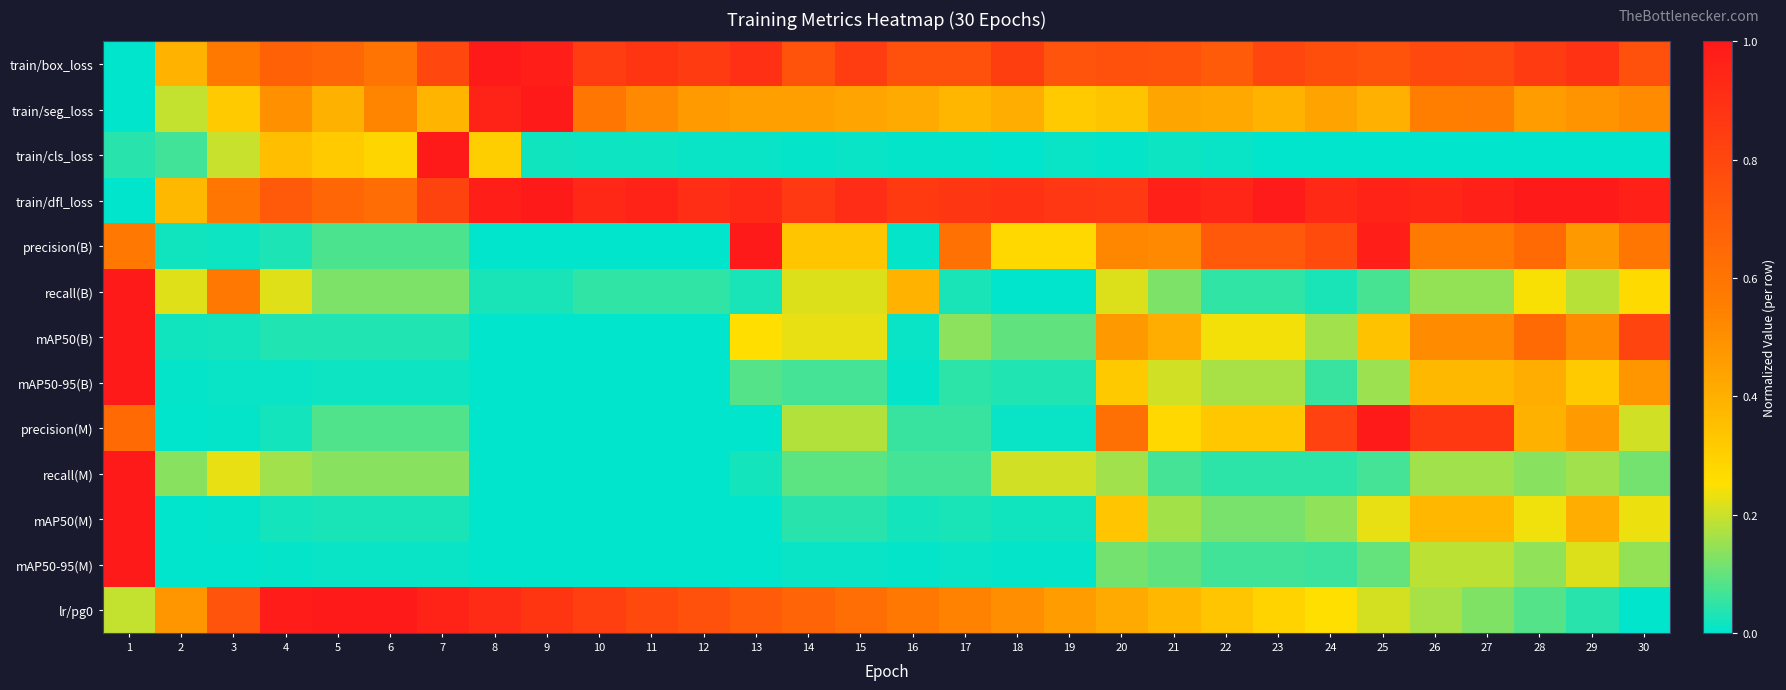

Reading right to left, what are all the values shown in this chart?

train/box_loss: 30=0.8	29=0.9	28=0.8	27=0.8	26=0.8	25=0.7	24=0.8	23=0.8	22=0.7	21=0.7	20=0.8	19=0.7	18=0.8	17=0.8	16=0.8	15=0.8	14=0.7	13=0.9	12=0.9	11=0.9	10=0.8	9=1.0	8=1.0	7=0.8	6=0.6	5=0.7	4=0.7	3=0.6	2=0.4	1=0.0
train/seg_loss: 30=0.5	29=0.5	28=0.5	27=0.6	26=0.6	25=0.4	24=0.4	23=0.4	22=0.4	21=0.4	20=0.3	19=0.3	18=0.4	17=0.4	16=0.4	15=0.4	14=0.4	13=0.5	12=0.5	11=0.5	10=0.6	9=1.0	8=1.0	7=0.4	6=0.5	5=0.4	4=0.5	3=0.3	2=0.2	1=0.0
train/cls_loss: 30=0.0	29=0.0	28=0.0	27=0.0	26=0.0	25=0.0	24=0.0	23=0.0	22=0.0	21=0.0	20=0.0	19=0.0	18=0.0	17=0.0	16=0.0	15=0.0	14=0.0	13=0.0	12=0.0	11=0.0	10=0.0	9=0.0	8=0.3	7=1.0	6=0.3	5=0.3	4=0.4	3=0.2	2=0.1	1=0.0
train/dfl_loss: 30=1.0	29=1.0	28=1.0	27=1.0	26=0.9	25=1.0	24=0.9	23=1.0	22=0.9	21=1.0	20=0.9	19=0.9	18=0.9	17=0.9	16=0.9	15=0.9	14=0.9	13=0.9	12=0.9	11=1.0	10=0.9	9=1.0	8=1.0	7=0.8	6=0.6	5=0.7	4=0.7	3=0.6	2=0.4	1=0.0
precision(B): 30=0.6	29=0.5	28=0.6	27=0.6	26=0.6	25=1.0	24=0.8	23=0.7	22=0.7	21=0.5	20=0.5	19=0.3	18=0.3	17=0.6	16=0.0	15=0.3	14=0.3	13=1.0	12=0.0	11=0.0	10=0.0	9=0.0	8=0.0	7=0.1	6=0.1	5=0.1	4=0.0	3=0.0	2=0.0	1=0.6
recall(B): 30=0.3	29=0.2	28=0.2	27=0.1	26=0.1	25=0.1	24=0.0	23=0.0	22=0.0	21=0.1	20=0.2	19=0.0	18=0.0	17=0.0	16=0.4	15=0.2	14=0.2	13=0.0	12=0.0	11=0.0	10=0.0	9=0.0	8=0.0	7=0.1	6=0.1	5=0.1	4=0.2	3=0.6	2=0.2	1=1.0
mAP50(B): 30=0.8	29=0.5	28=0.6	27=0.5	26=0.5	25=0.3	24=0.2	23=0.2	22=0.2	21=0.4	20=0.5	19=0.1	18=0.1	17=0.1	16=0.0	15=0.2	14=0.2	13=0.3	12=0.0	11=0.0	10=0.0	9=0.0	8=0.0	7=0.0	6=0.0	5=0.0	4=0.0	3=0.0	2=0.0	1=1.0
mAP50-95(B): 30=0.5	29=0.3	28=0.4	27=0.4	26=0.4	25=0.2	24=0.1	23=0.2	22=0.2	21=0.2	20=0.3	19=0.0	18=0.0	17=0.0	16=0.0	15=0.1	14=0.1	13=0.1	12=0.0	11=0.0	10=0.0	9=0.0	8=0.0	7=0.0	6=0.0	5=0.0	4=0.0	3=0.0	2=0.0	1=1.0
precision(M): 30=0.2	29=0.5	28=0.4	27=0.9	26=0.9	25=1.0	24=0.8	23=0.3	22=0.3	21=0.3	20=0.6	19=0.0	18=0.0	17=0.1	16=0.1	15=0.2	14=0.2	13=0.0	12=0.0	11=0.0	10=0.0	9=0.0	8=0.0	7=0.1	6=0.1	5=0.1	4=0.0	3=0.0	2=0.0	1=0.6
recall(M): 30=0.1	29=0.2	28=0.1	27=0.2	26=0.2	25=0.1	24=0.0	23=0.0	22=0.0	21=0.1	20=0.2	19=0.2	18=0.2	17=0.1	16=0.1	15=0.1	14=0.1	13=0.0	12=0.0	11=0.0	10=0.0	9=0.0	8=0.0	7=0.1	6=0.1	5=0.1	4=0.2	3=0.2	2=0.1	1=1.0
mAP50(M): 30=0.2	29=0.4	28=0.2	27=0.4	26=0.4	25=0.2	24=0.1	23=0.1	22=0.1	21=0.2	20=0.3	19=0.0	18=0.0	17=0.0	16=0.0	15=0.0	14=0.0	13=0.0	12=0.0	11=0.0	10=0.0	9=0.0	8=0.0	7=0.0	6=0.0	5=0.0	4=0.0	3=0.0	2=0.0	1=1.0
mAP50-95(M): 30=0.1	29=0.2	28=0.1	27=0.2	26=0.2	25=0.1	24=0.1	23=0.1	22=0.1	21=0.1	20=0.1	19=0.0	18=0.0	17=0.0	16=0.0	15=0.0	14=0.0	13=0.0	12=0.0	11=0.0	10=0.0	9=0.0	8=0.0	7=0.0	6=0.0	5=0.0	4=0.0	3=0.0	2=0.0	1=1.0
lr/pg0: 30=0.0	29=0.0	28=0.1	27=0.1	26=0.2	25=0.2	24=0.2	23=0.3	22=0.3	21=0.4	20=0.4	19=0.5	18=0.5	17=0.5	16=0.6	15=0.6	14=0.7	13=0.7	12=0.8	11=0.8	10=0.8	9=0.9	8=0.9	7=1.0	6=1.0	5=1.0	4=1.0	3=0.7	2=0.5	1=0.2